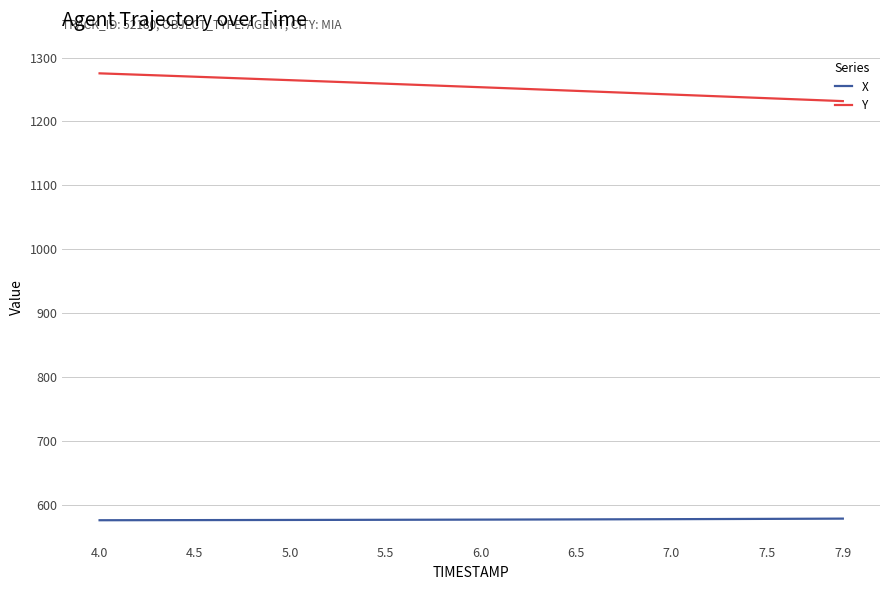

Which series has the largest total across all categories?

Y